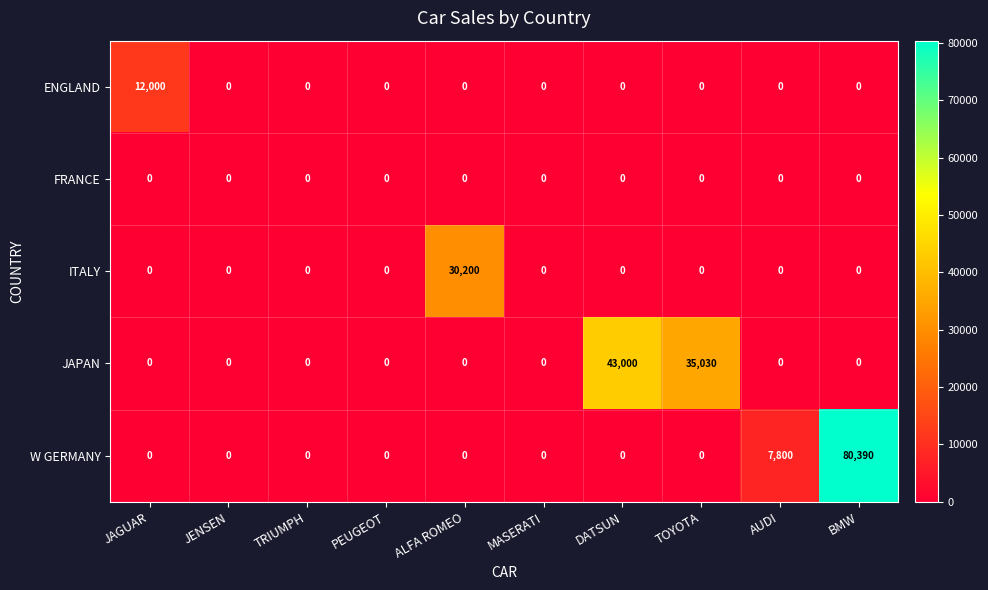

How many data points does each series have?

10